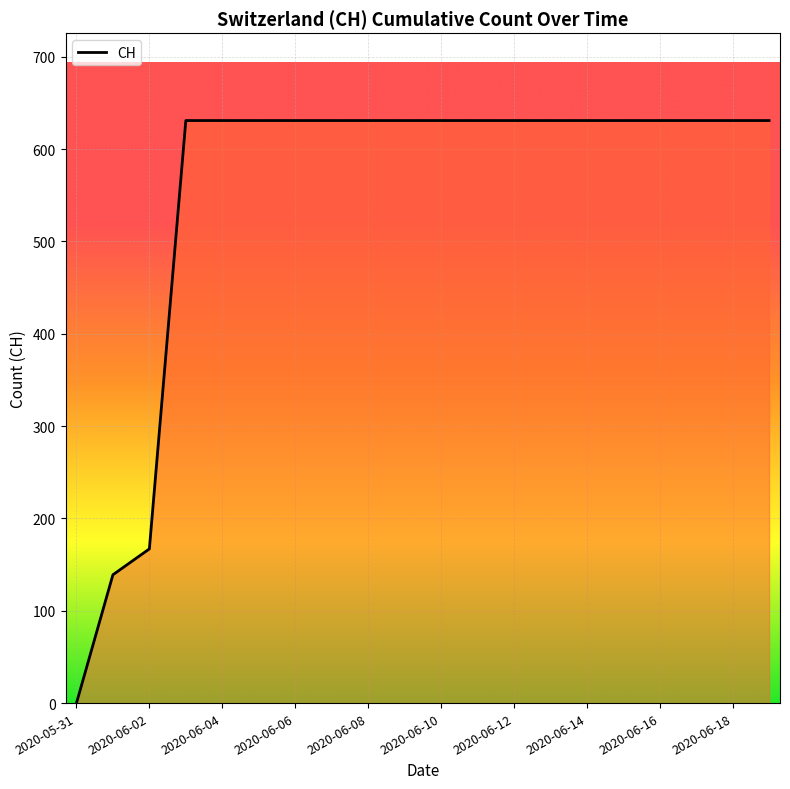

What is the greatest value displayed?

631